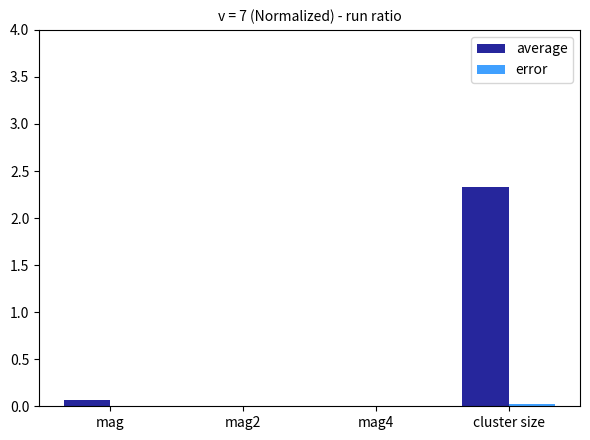

At which category is the sum across all series the highest?

cluster size